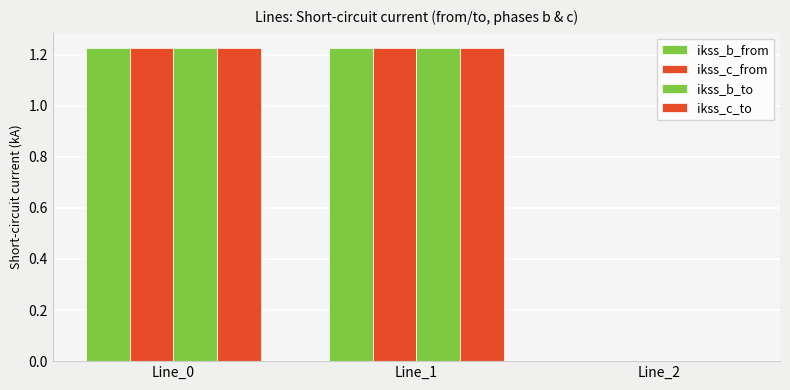

Are the bars horizontal?

No